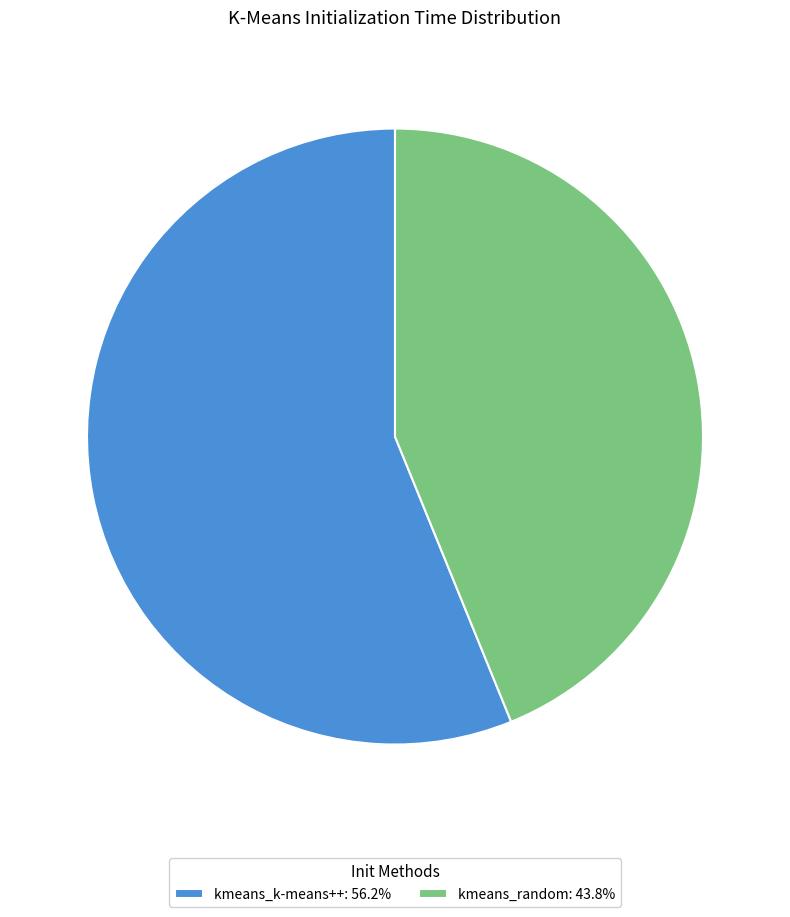

How many segments does this pie chart have?

2